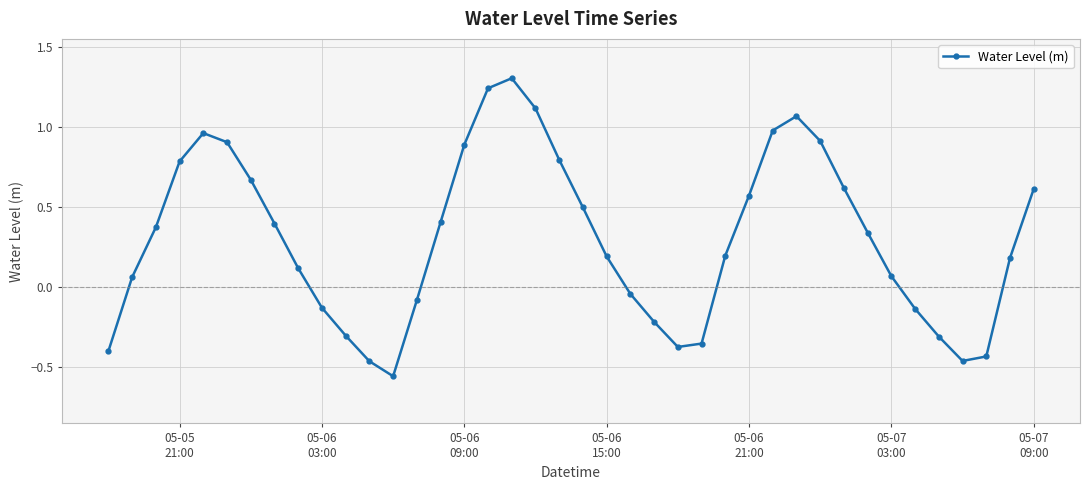

What is the difference between the maximum and second lowest values?

1.8